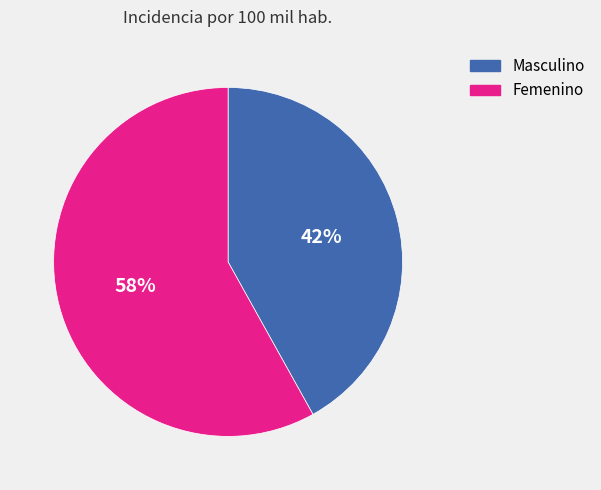

Is the sum of Femenino and Masculino greater than half?

Yes